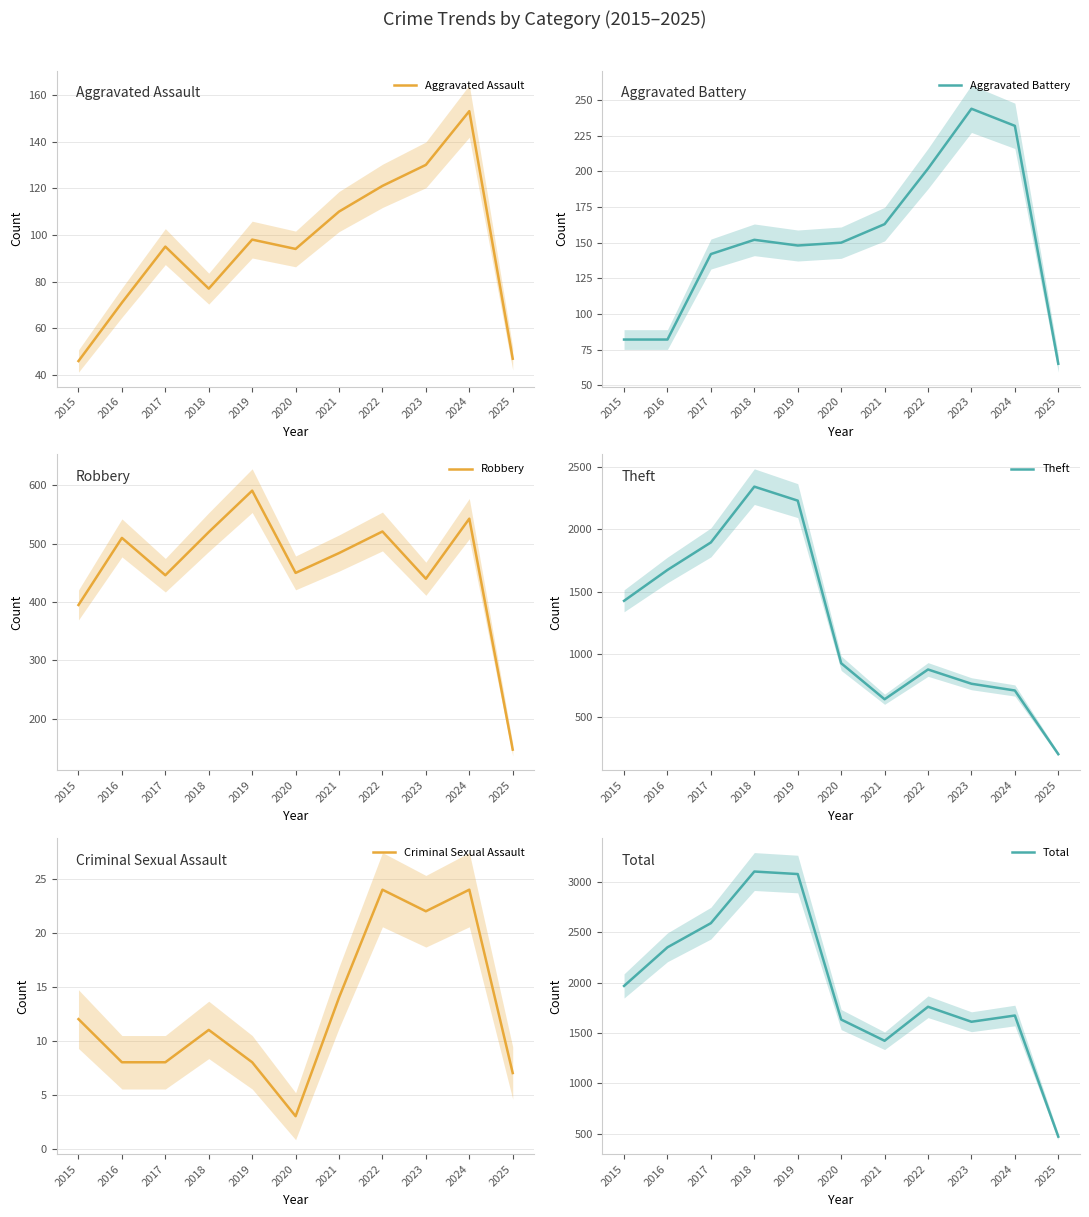

True or false: Criminal Sexual Assault has a value of 10 at 2023.

False